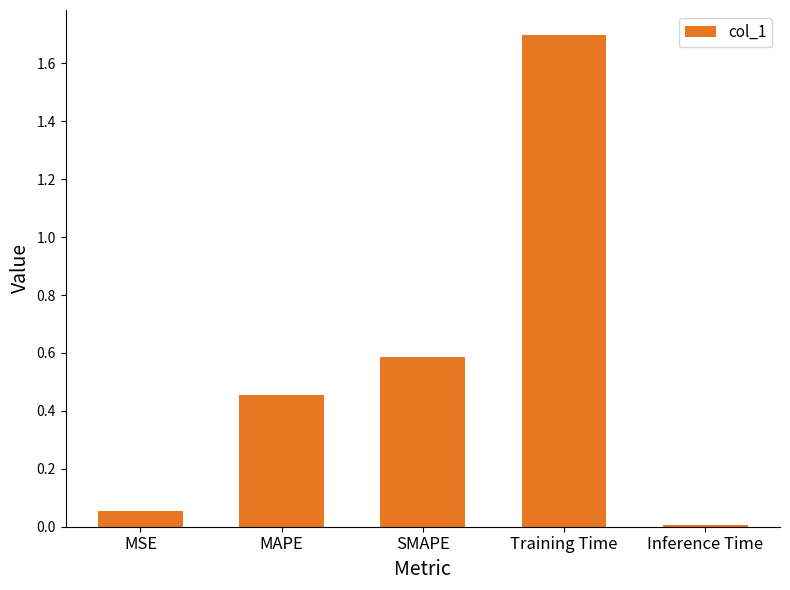

What position from the left is Training Time?

4